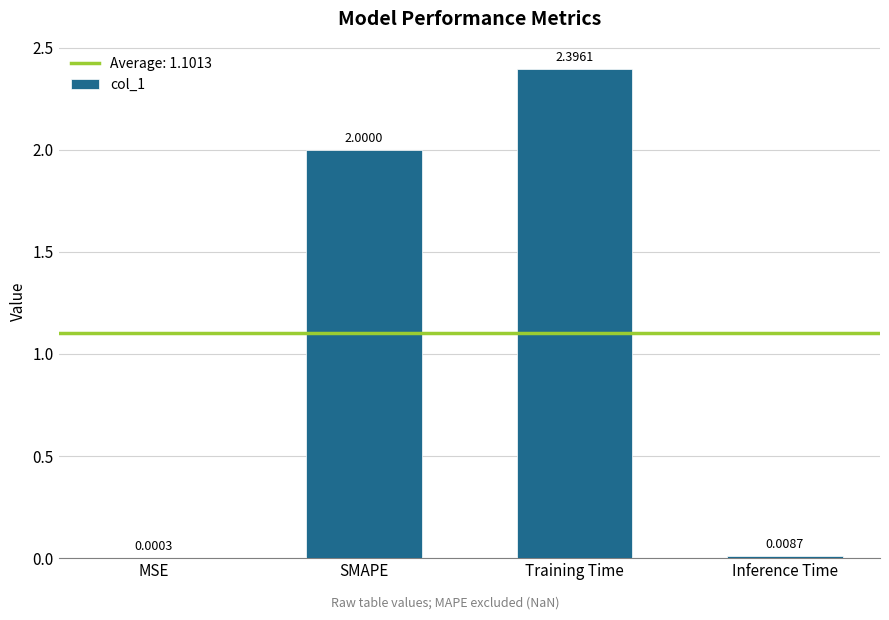

Between MSE and Training Time, which is larger?

Training Time